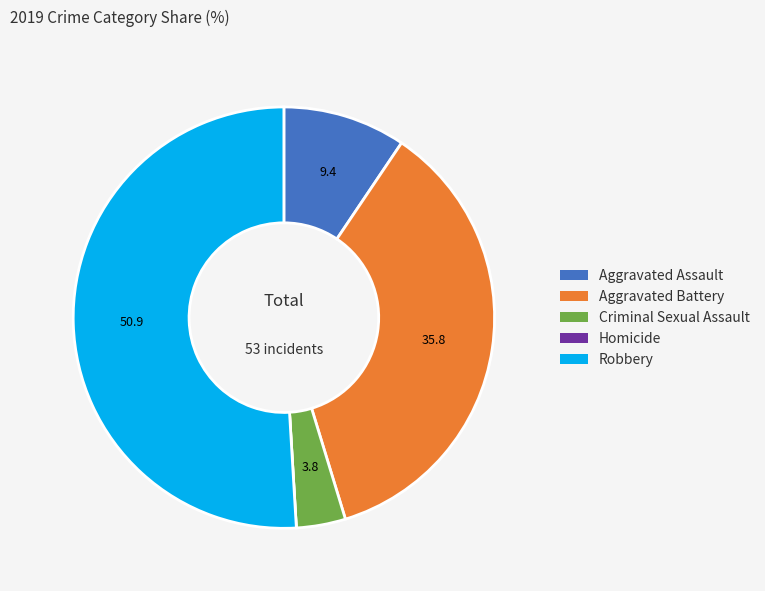

Does Robbery represent more than half of the total?

Yes